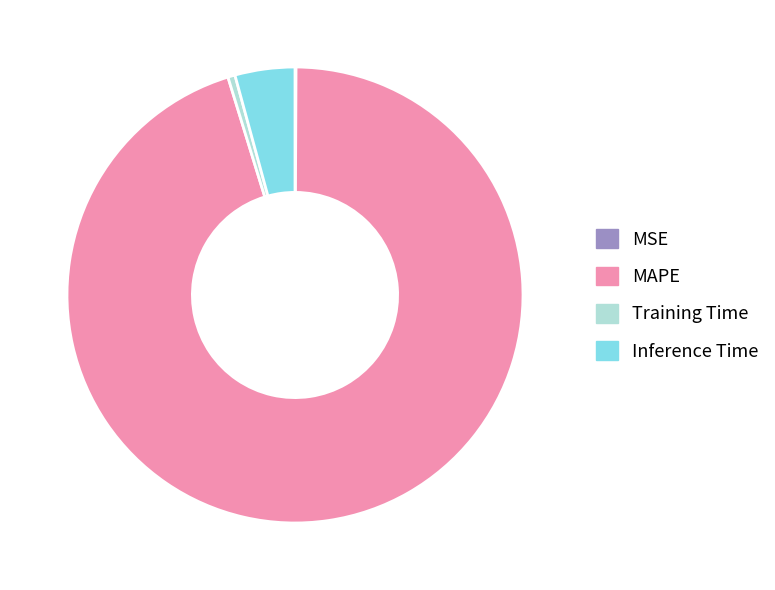

Which slice is the largest?

MAPE